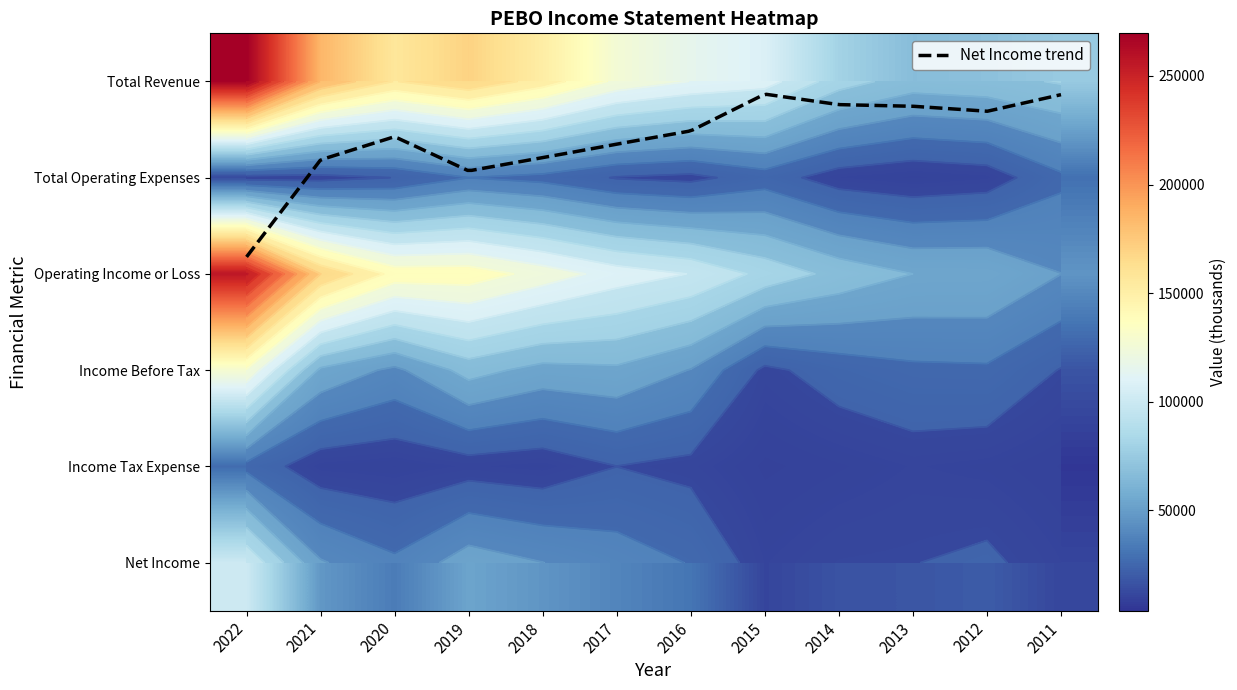

Which category has the lowest value in the Operating Income or Loss series?

2011